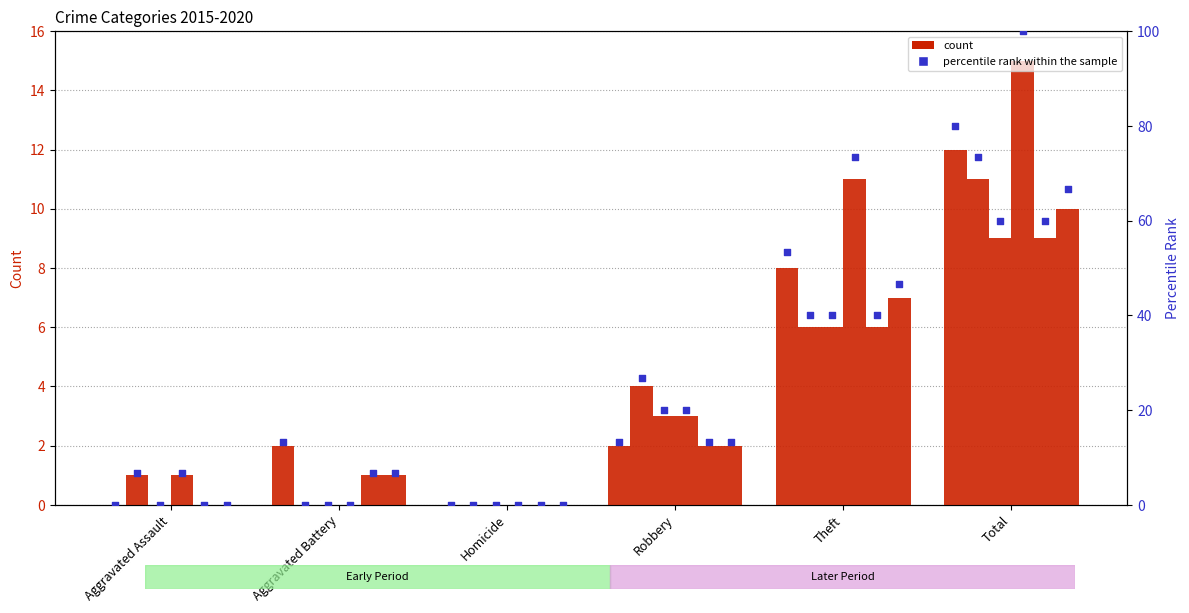

Is the value of 2018 at Total greater than the value of 2020 at Robbery?

Yes